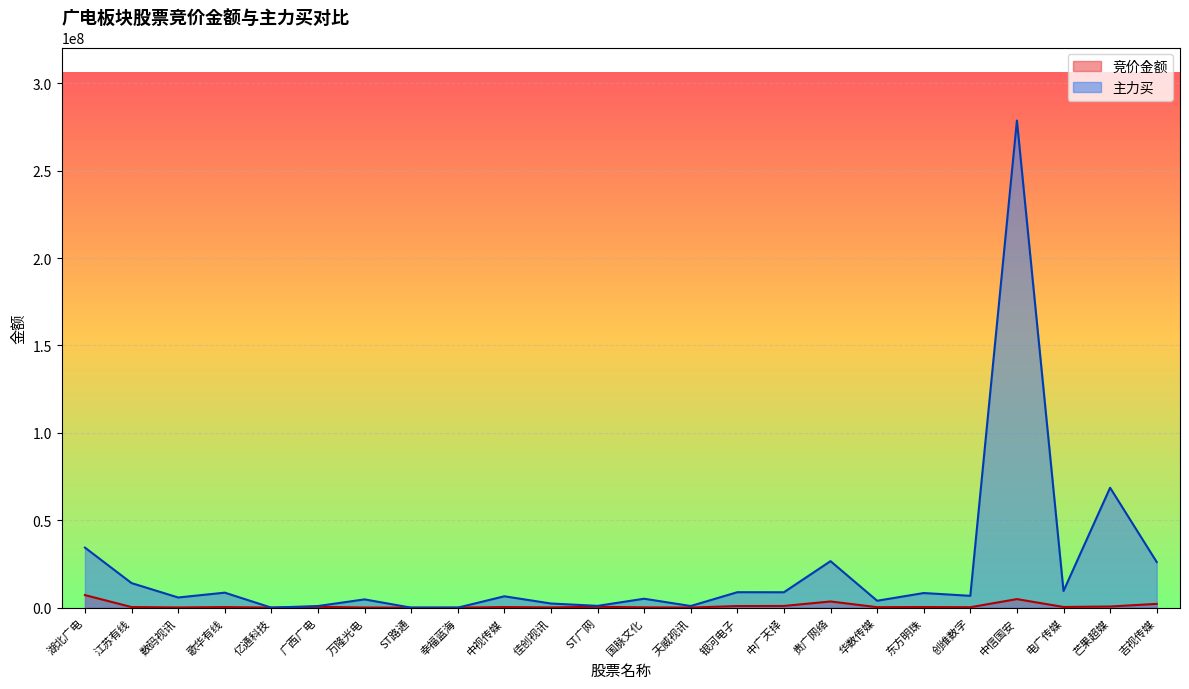

Rank the series at 湖北广电 from lowest to highest value.

竞价金额, 主力买